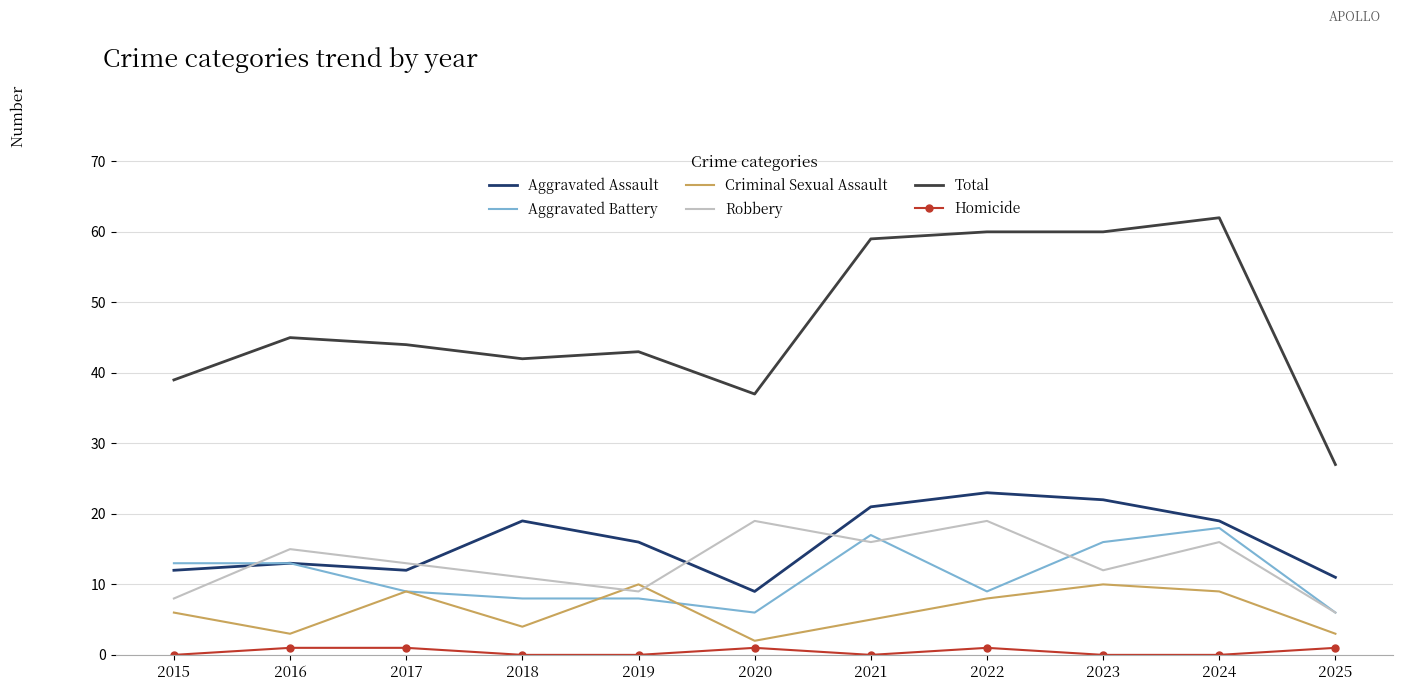

Reading right to left, what are all the values shown in this chart?

Aggravated Assault: 11	19	22	23	21	9	16	19	12	13	12
Aggravated Battery: 6	18	16	9	17	6	8	8	9	13	13
Criminal Sexual Assault: 3	9	10	8	5	2	10	4	9	3	6
Robbery: 6	16	12	19	16	19	9	11	13	15	8
Total: 27	62	60	60	59	37	43	42	44	45	39
Homicide: 1	0	0	1	0	1	0	0	1	1	0